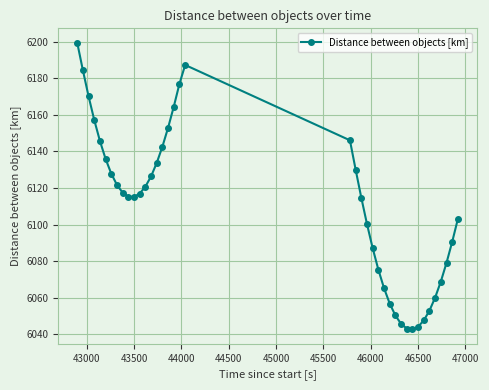

What is the sum of all values?

244416.3